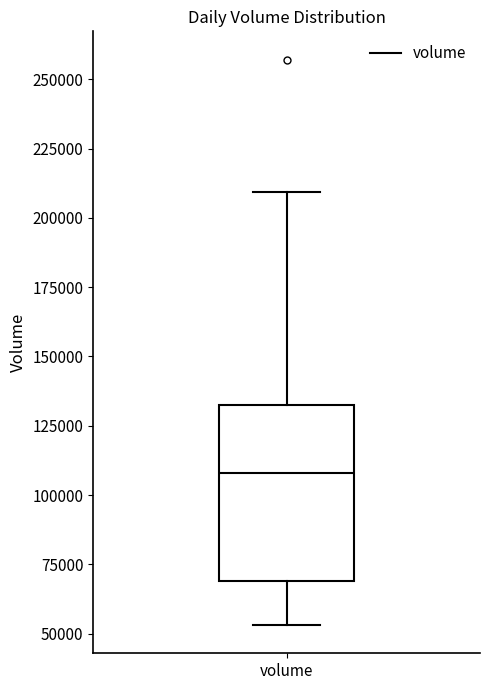

Where does the median line of the box for volume sit on the y-axis? The values are not printed on the chart, so give them approximately, as read against the axis.

110000